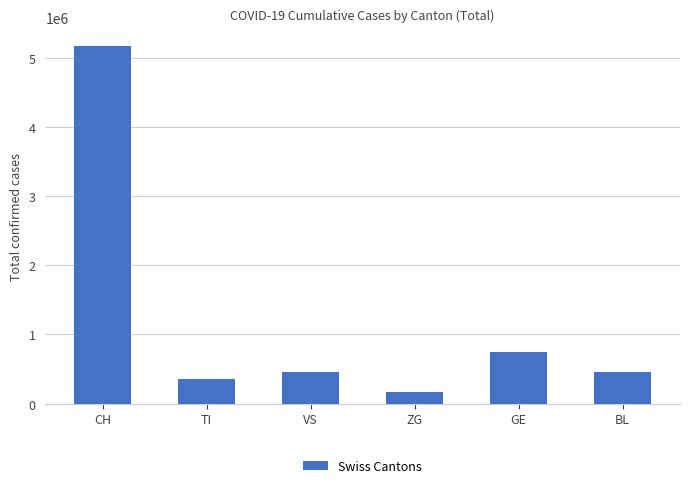

At which category does the chart reach its minimum across all series?

ZG